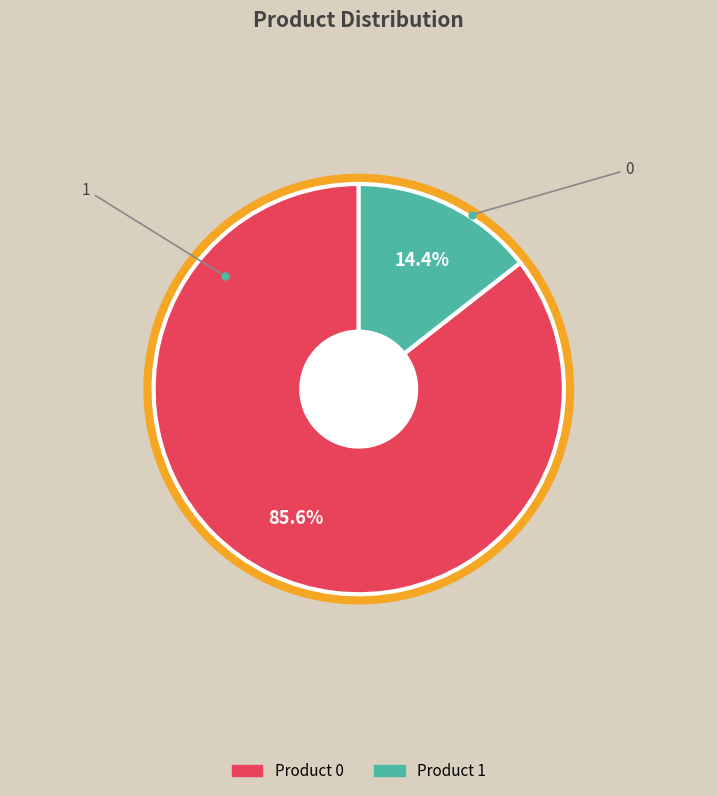

Do 0 and 1 together represent more than half of the pie?

Yes